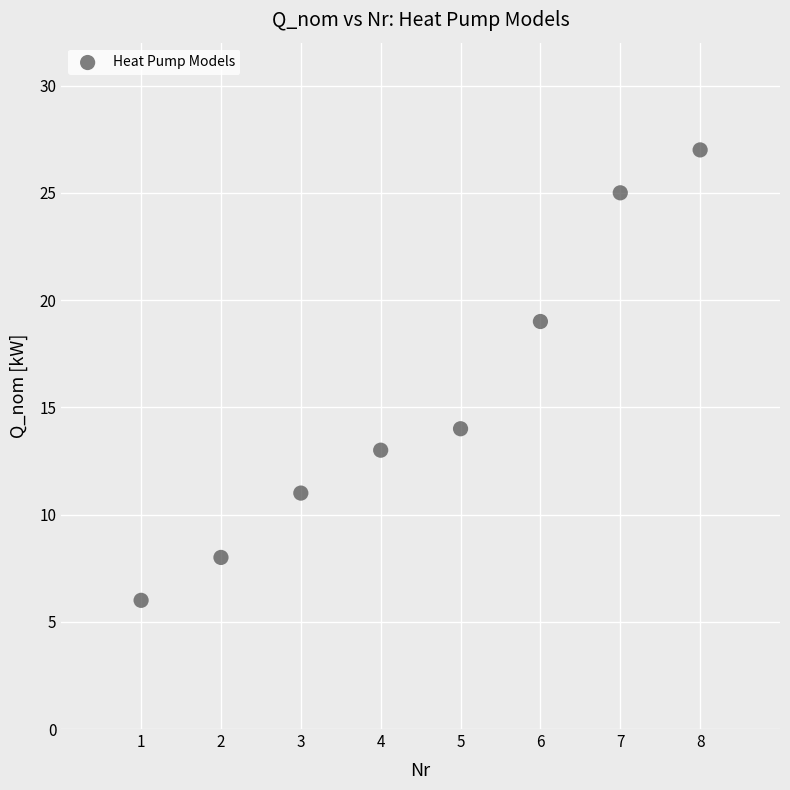

What Y value in the scatter plot is closest to 16?

14